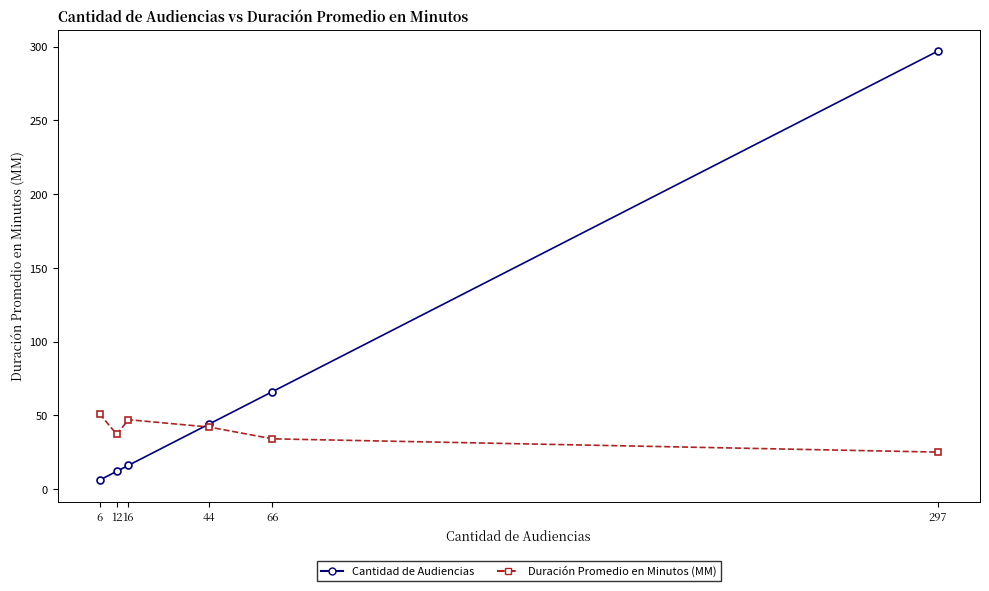

True or false: Cantidad de Audiencias has more than 1 points higher than both neighbors.

False